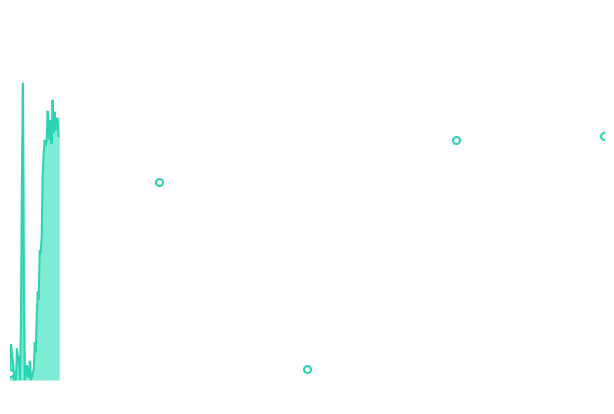

How many lines are shown in the chart?

1